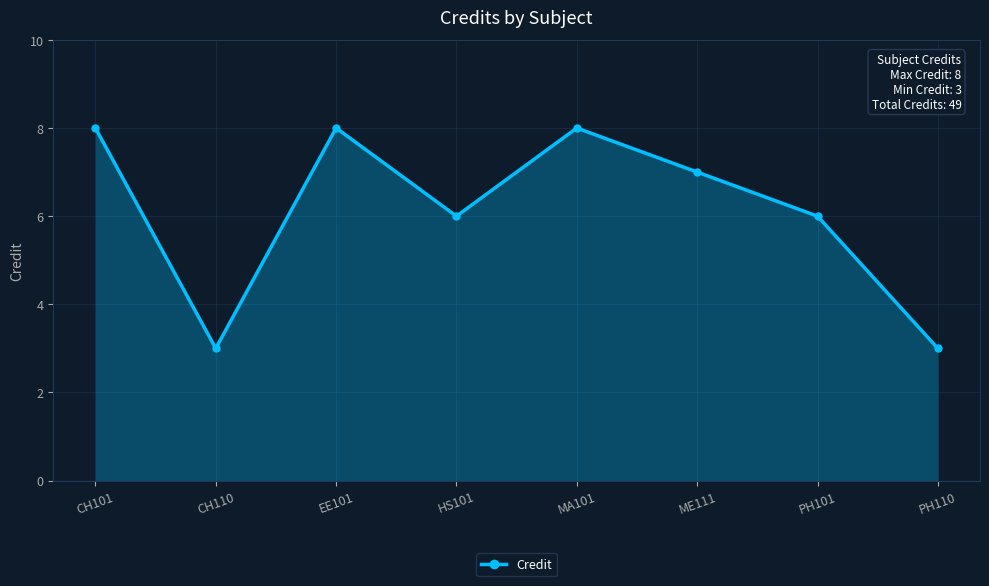

True or false: the data shows 2 at ME111.

False